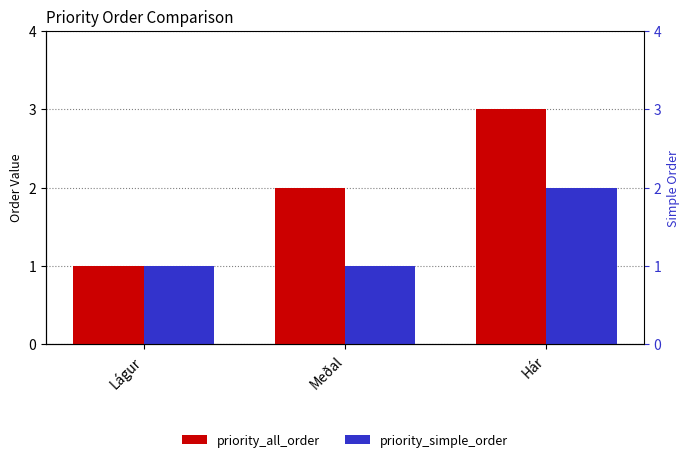

What is the value of the priority_all_order bar at the 3rd from the left?

3